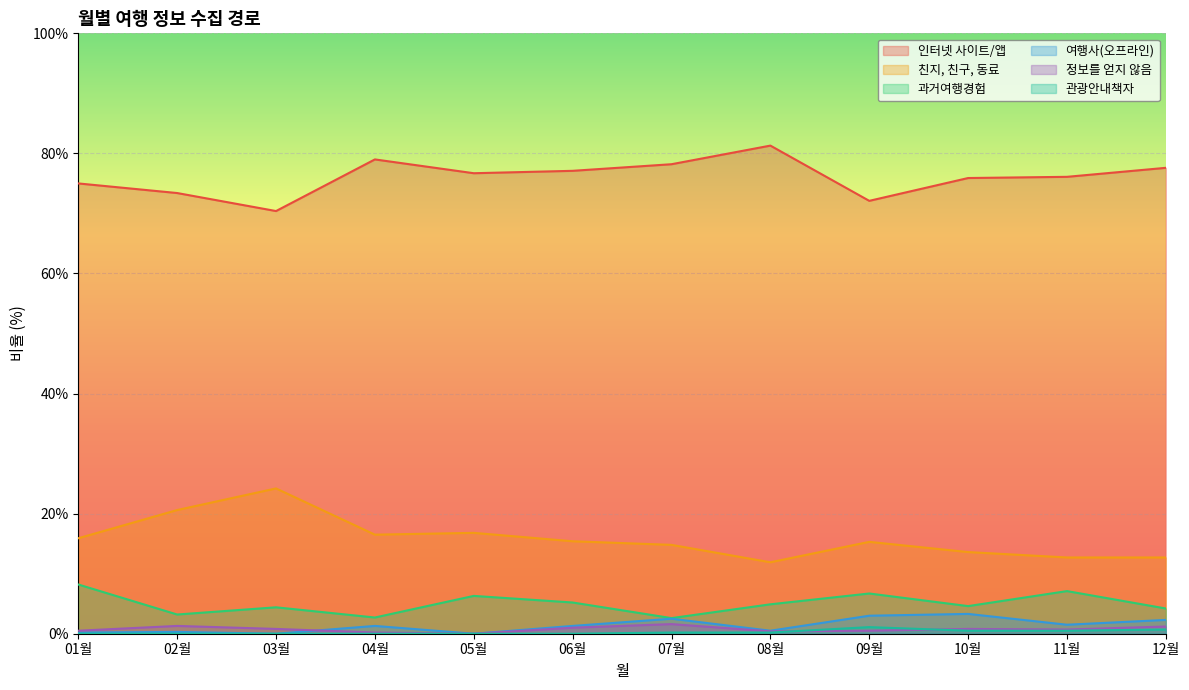

How many values in the 인터넷 사이트/앱 series are below 76?

5